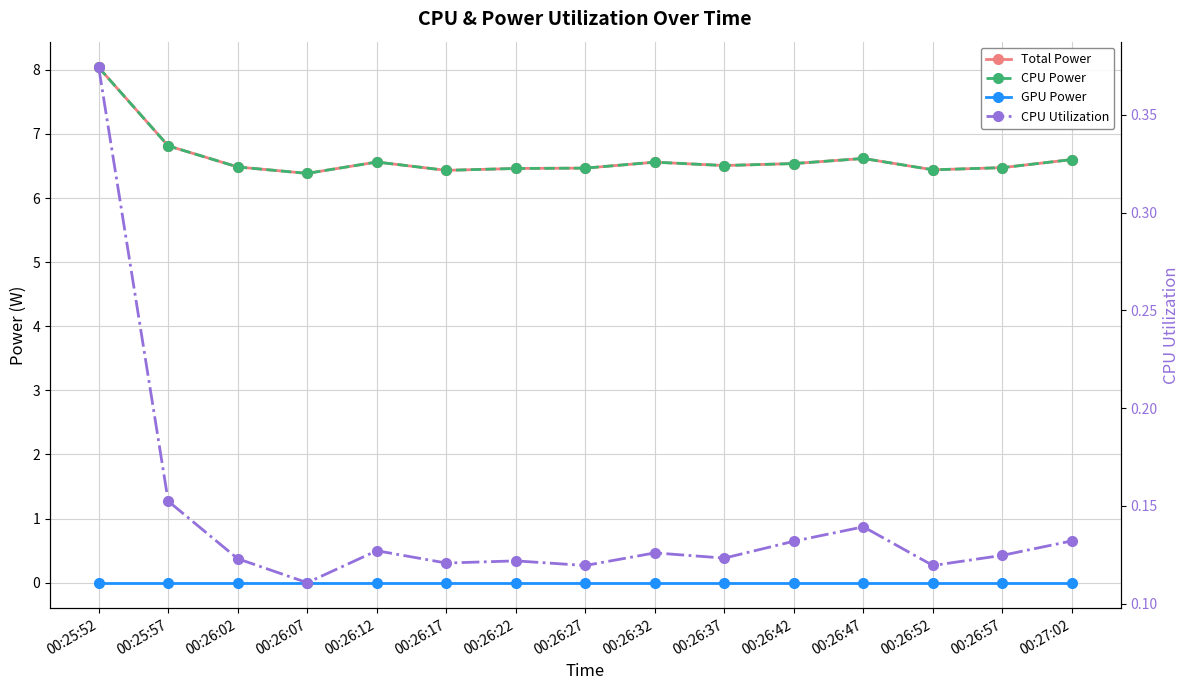

What is the average value of the CPU Power series?

6.6